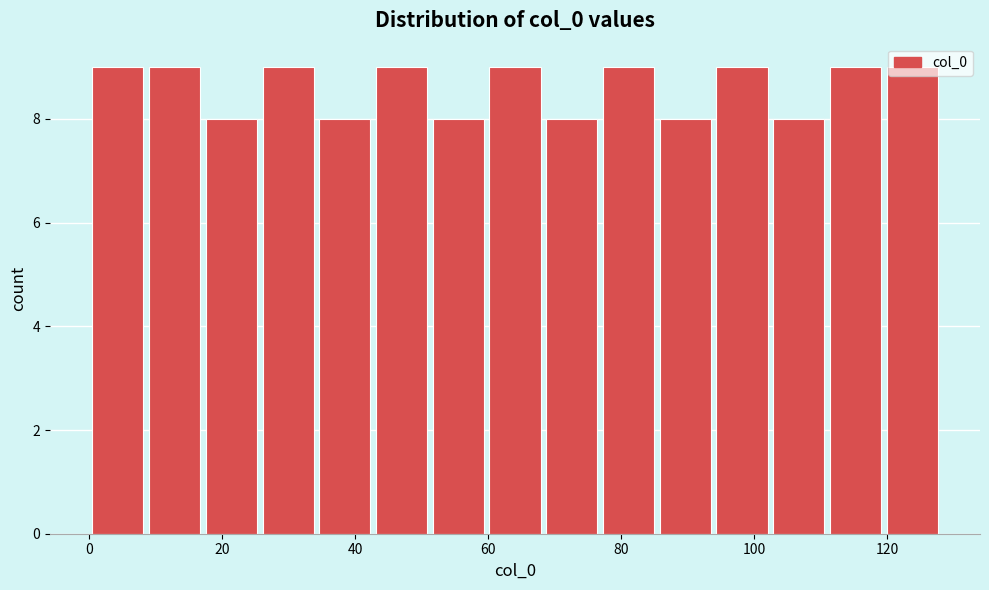

How tall is the bar that spans 34 to 42 on the x-axis? Neither the bar edges nor the heights are printed on the chart, so give them approximately, as read against the axes.

8